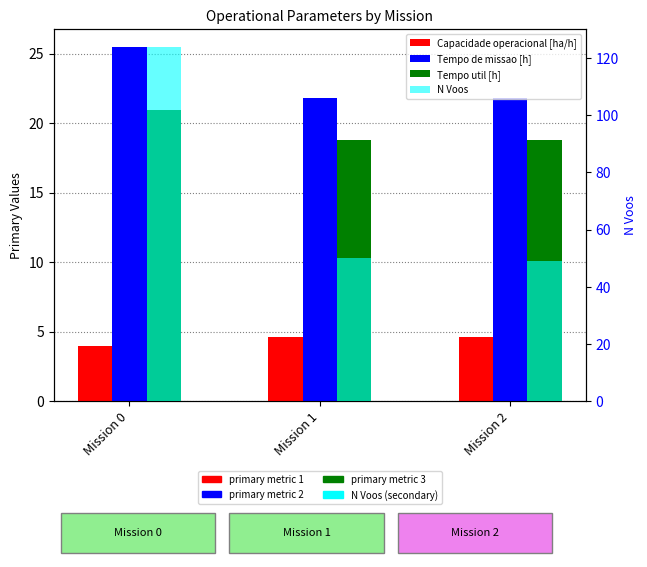

Rank the series at Mission 1 from lowest to highest value.

Capacidade operacional [ha/h], Tempo util [h], Tempo de missao [h], N Voos